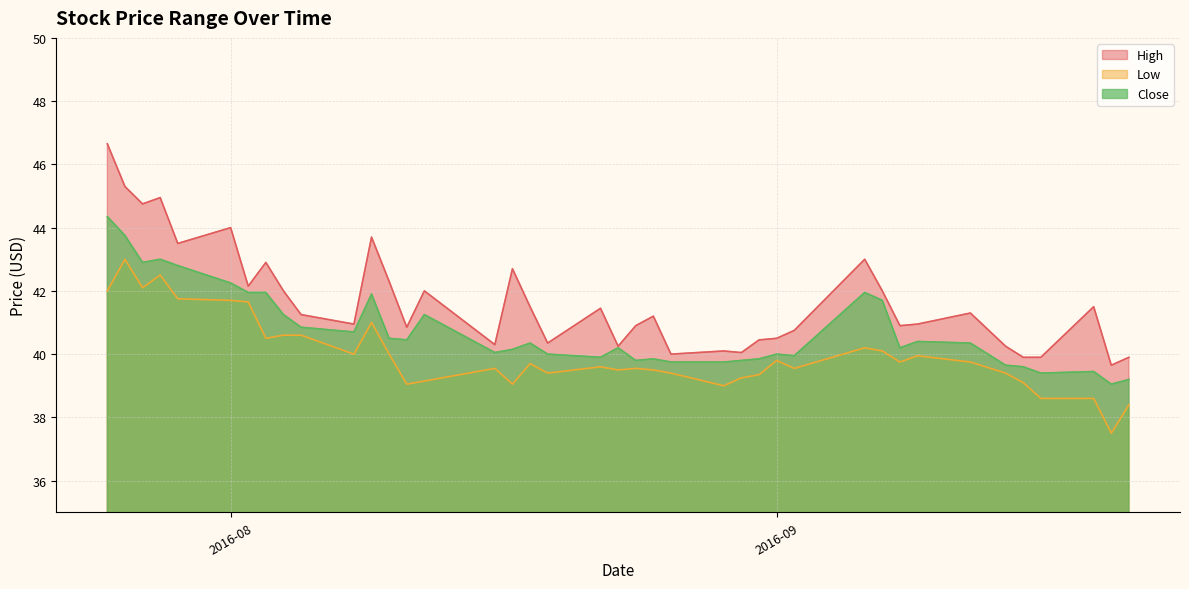

True or false: Low has more than 2 interior local peaks.

True